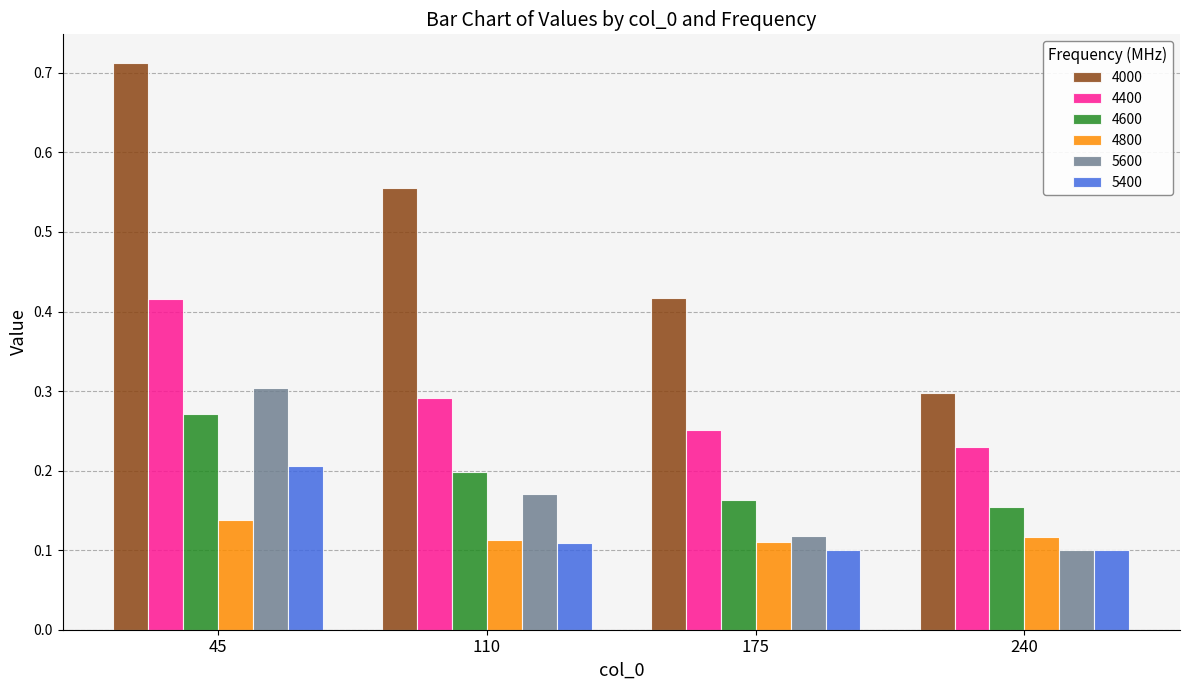

Is the value of 4000 at 110 greater than the value of 5600 at 110?

Yes